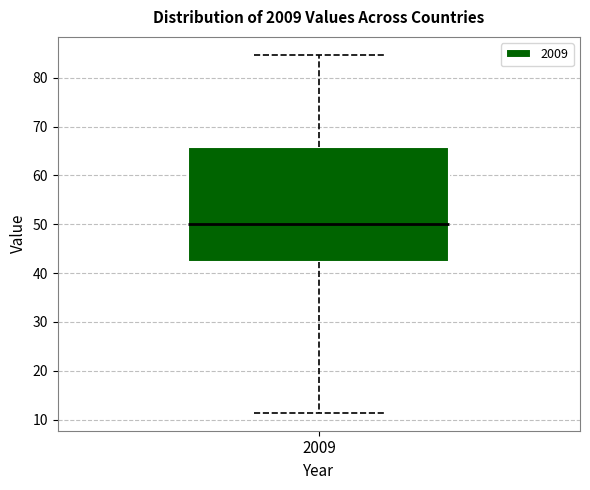

Transcribe this box plot: give where the median line is, the range the box spans, and where the two whiskers end, as read against the y-axis. The values are not printed on the chart, so give them approximately, as read against the axis.

median 50, box 42 to 66, whiskers 11 to 85